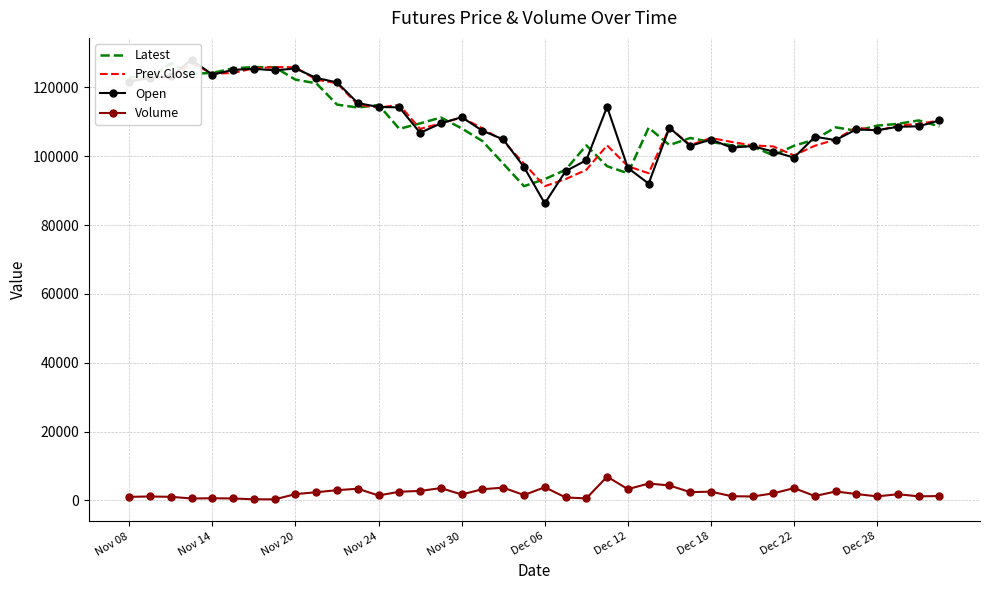

What is the difference between the maximum and minimum values in the Open series?

41700